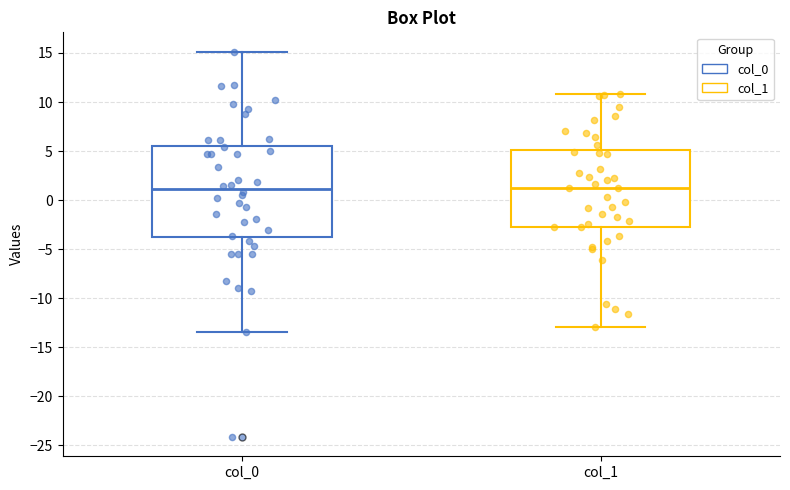

Reading left to right, transcribe this box plot: for each box, give where its median line is, the range the box spans, and where its two whiskers end, as read against the y-axis. The values are not printed on the chart, so give them approximately, as read against the axis.

col_0: median 1.0, box -4.0 to 5.5, whiskers -13.5 to 15.0
col_1: median 1.5, box -2.5 to 5.0, whiskers -13.0 to 11.0